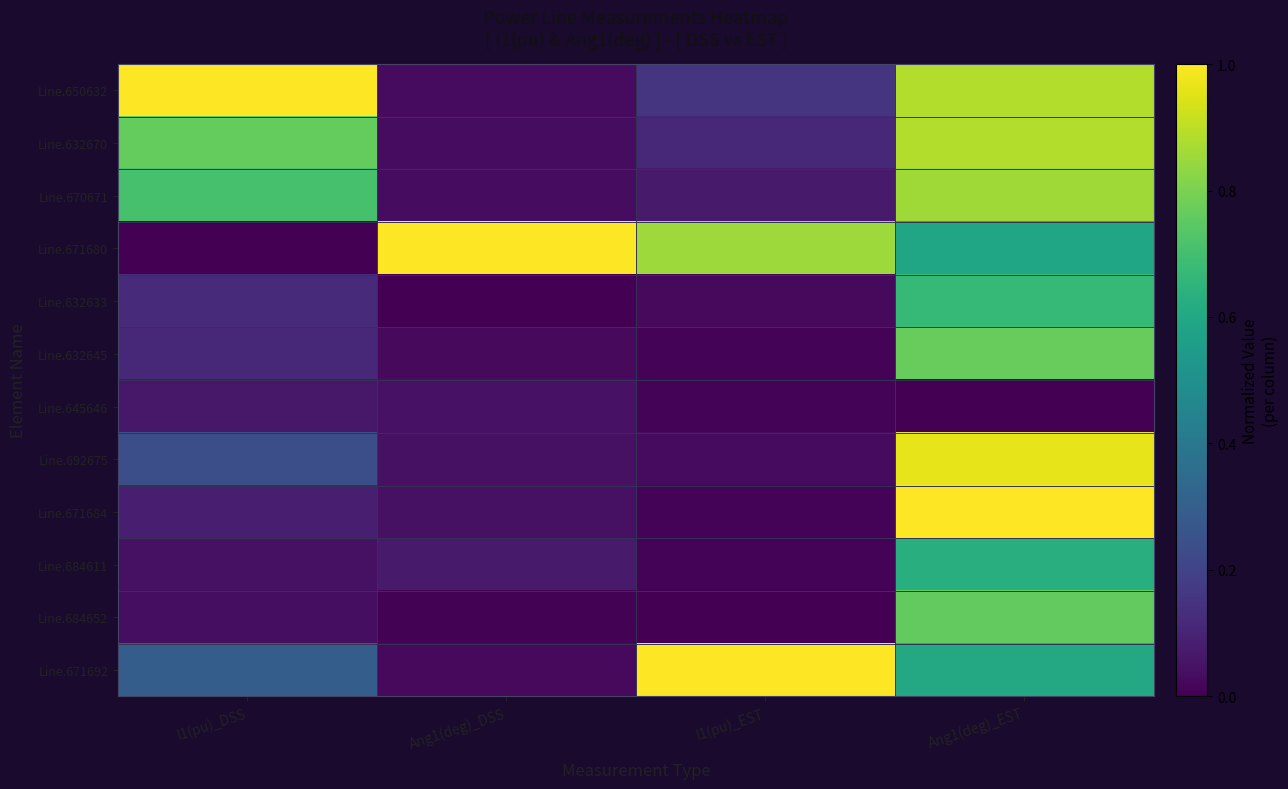

At which category is the sum across all series the highest?

Ang1(deg)_EST